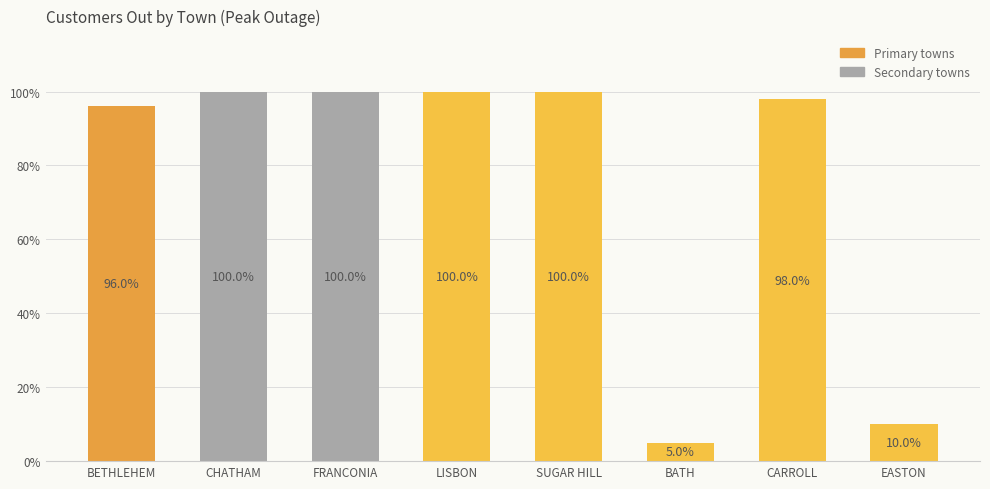

At which category does the chart reach its minimum across all series?

BATH